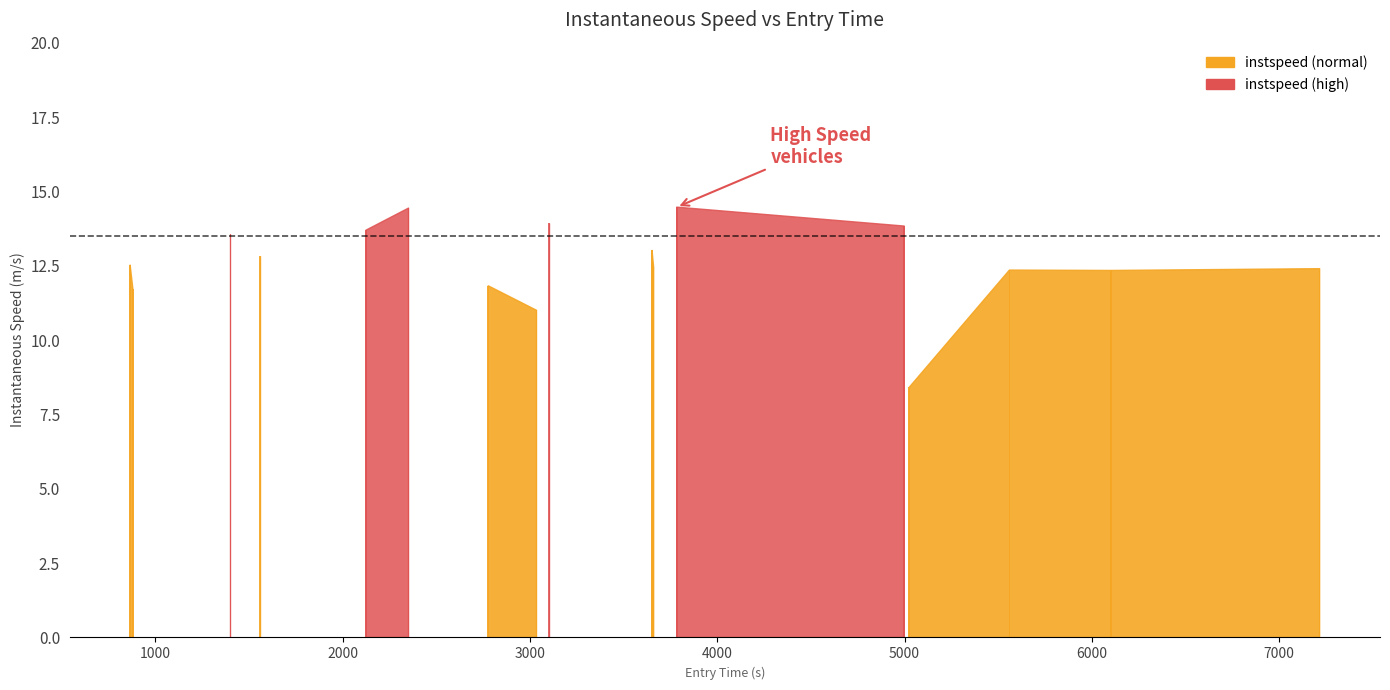

Which label corresponds to the largest value in the chart?

3783.8238180018157